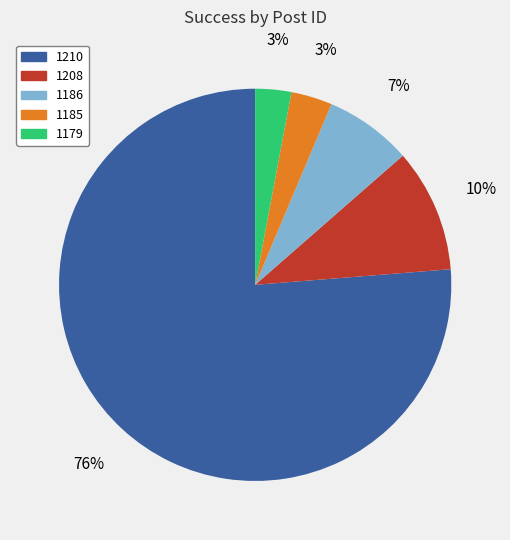

To the nearest percent, what is the average slice percentage?

20%